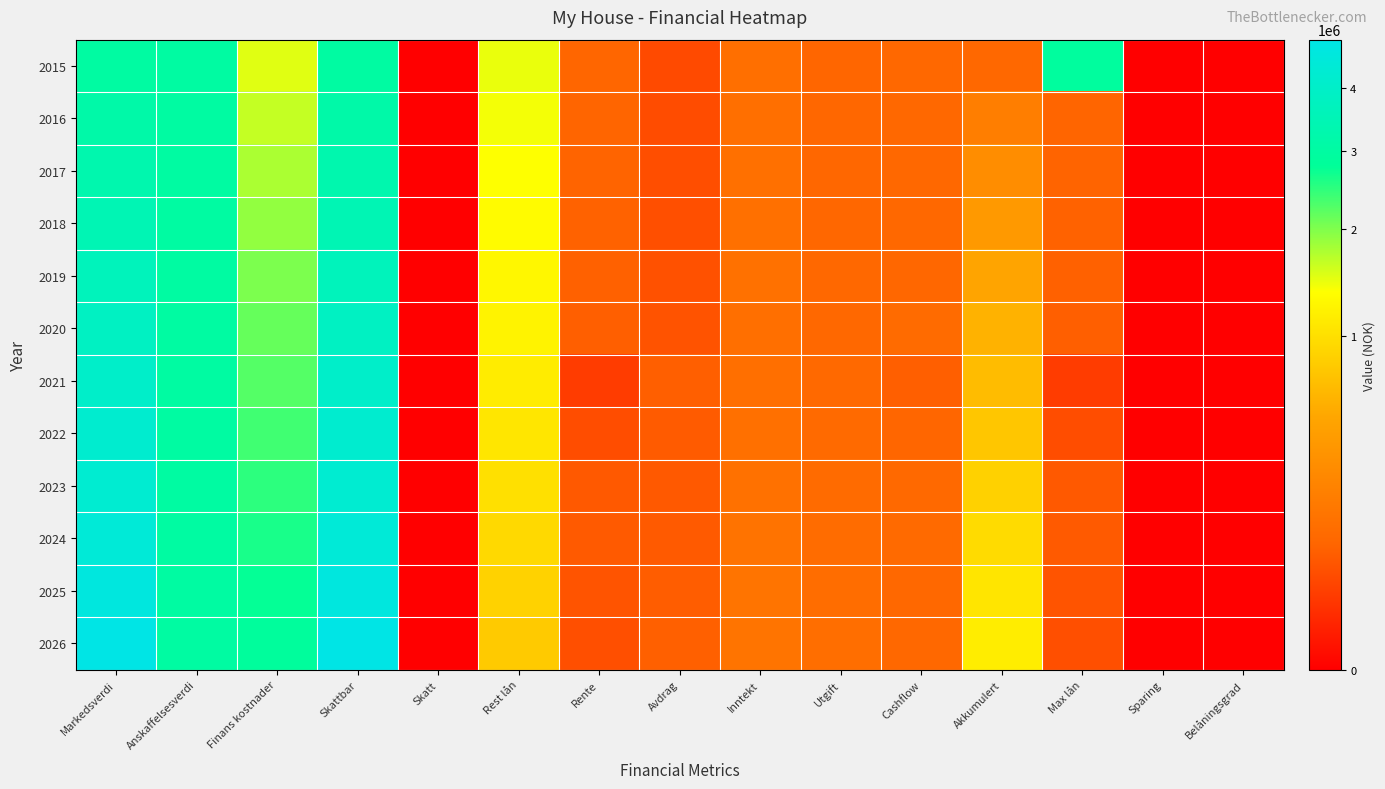

Which series has the largest total across all categories?

2026